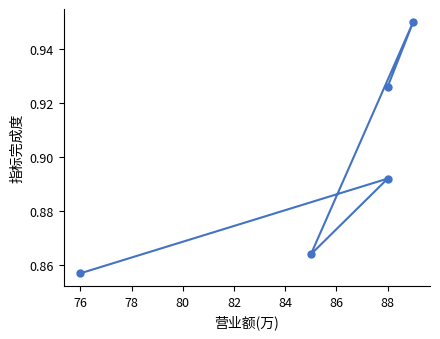

What is the difference between the maximum and minimum values?

0.1